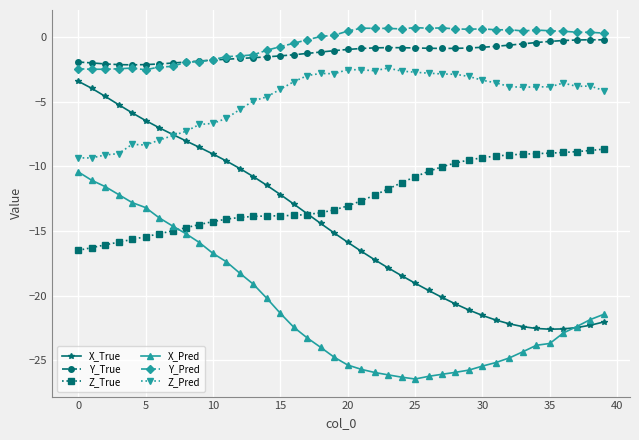

What is the value of the Z_True point at the 24th from the left?

-11.7